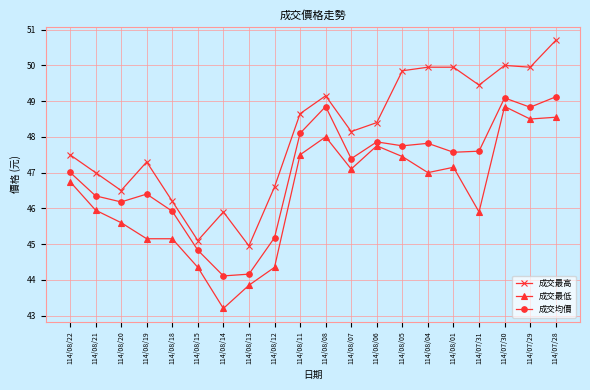

At 114/07/30, list the series in order from smallest to largest.

成交最低, 成交均價, 成交最高